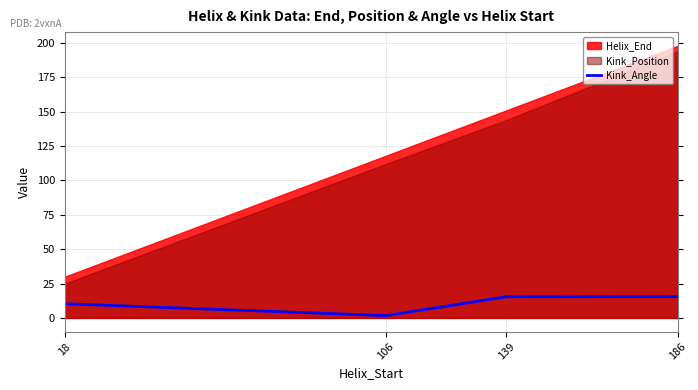

Which label corresponds to the largest value in the chart?

186